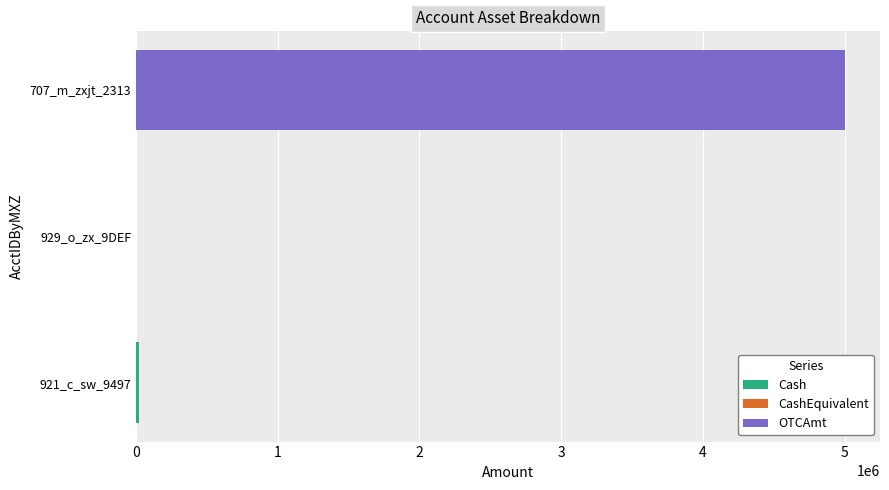

At which category is the sum across all series the highest?

707_m_zxjt_2313